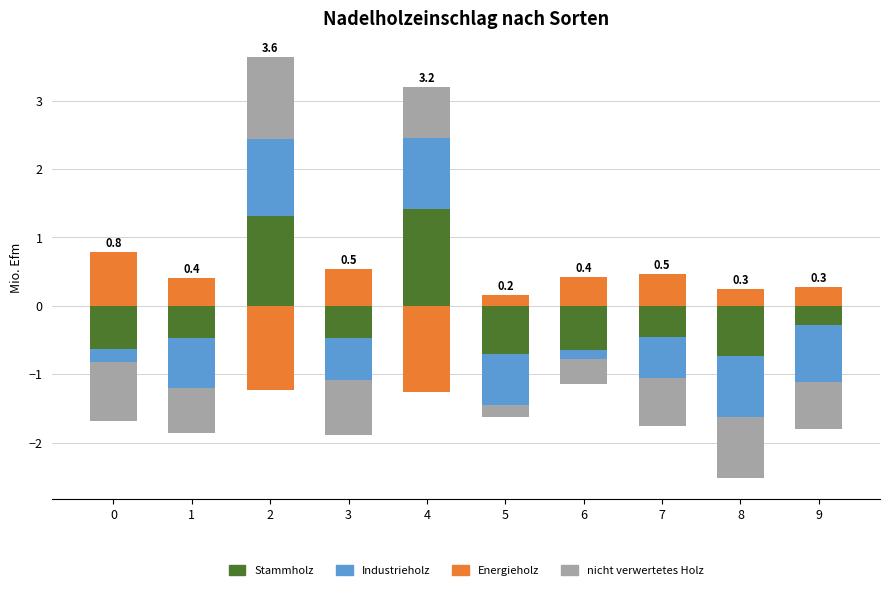

How many distinct data groups are displayed?

4